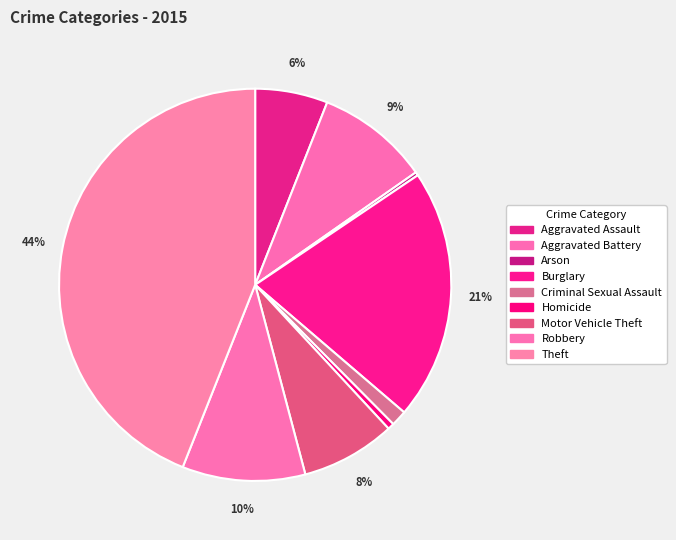

Is it true that Aggravated Assault is 1% of the pie?

False